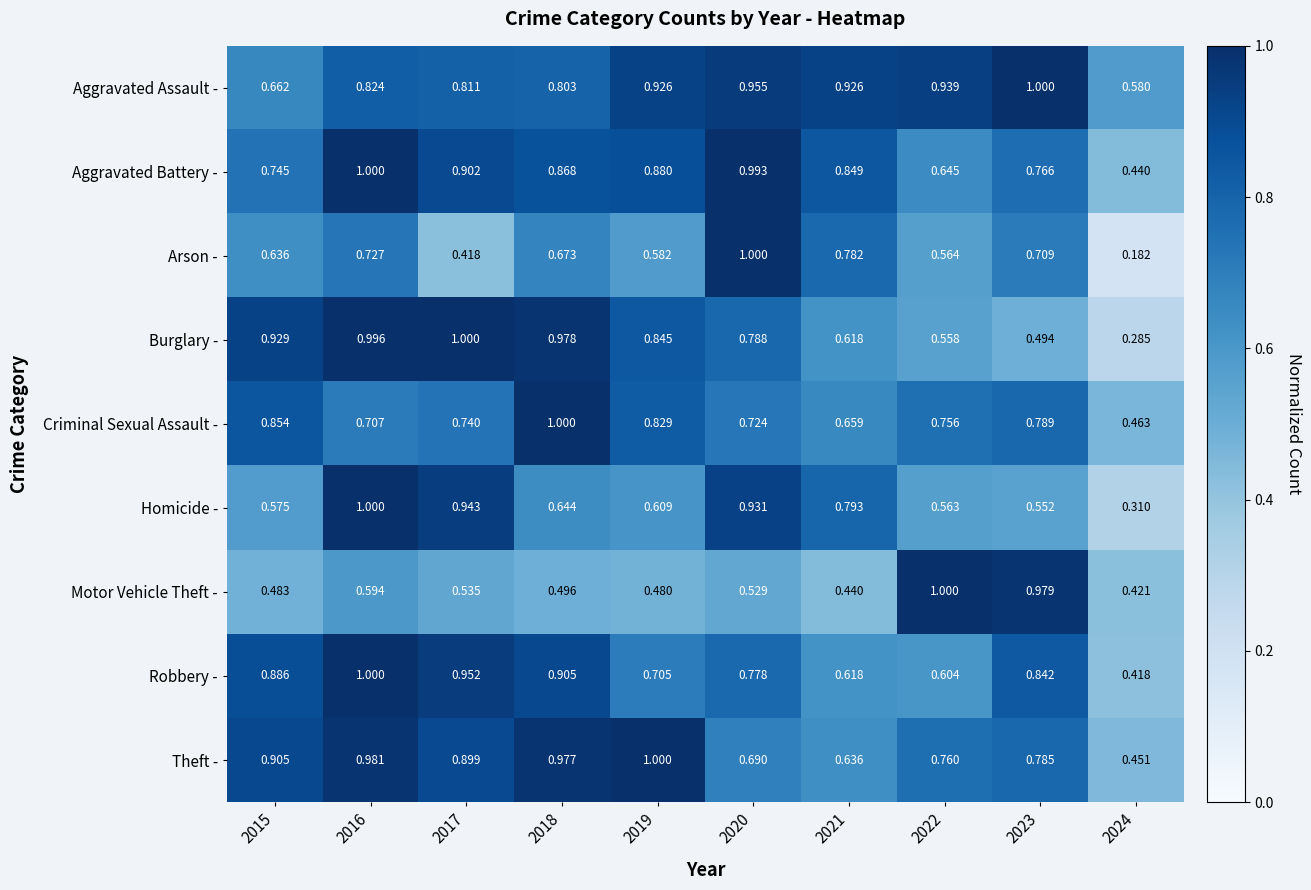

Rank the series at 2017 from lowest to highest value.

Arson -, Motor Vehicle Theft -, Criminal Sexual Assault -, Aggravated Assault -, Theft -, Aggravated Battery -, Homicide -, Robbery -, Burglary -